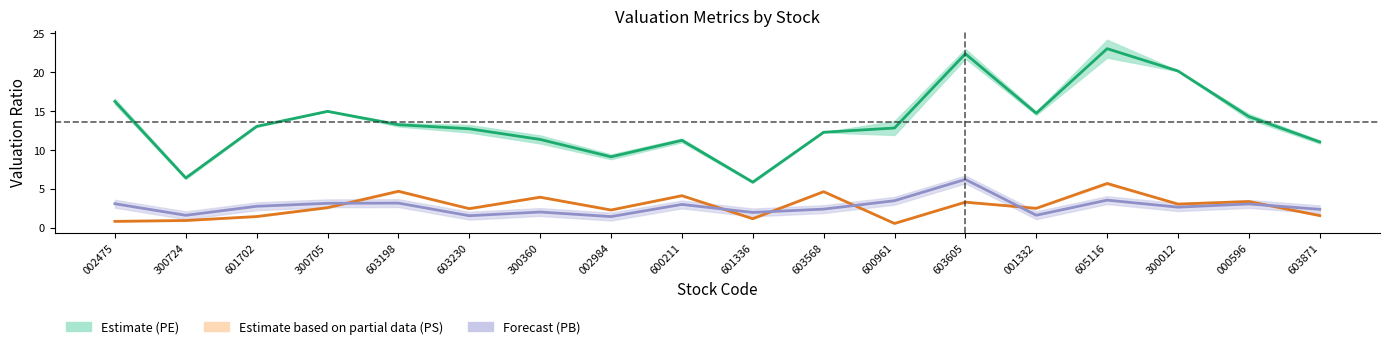

What is the total value across all series at 002475?

20.1